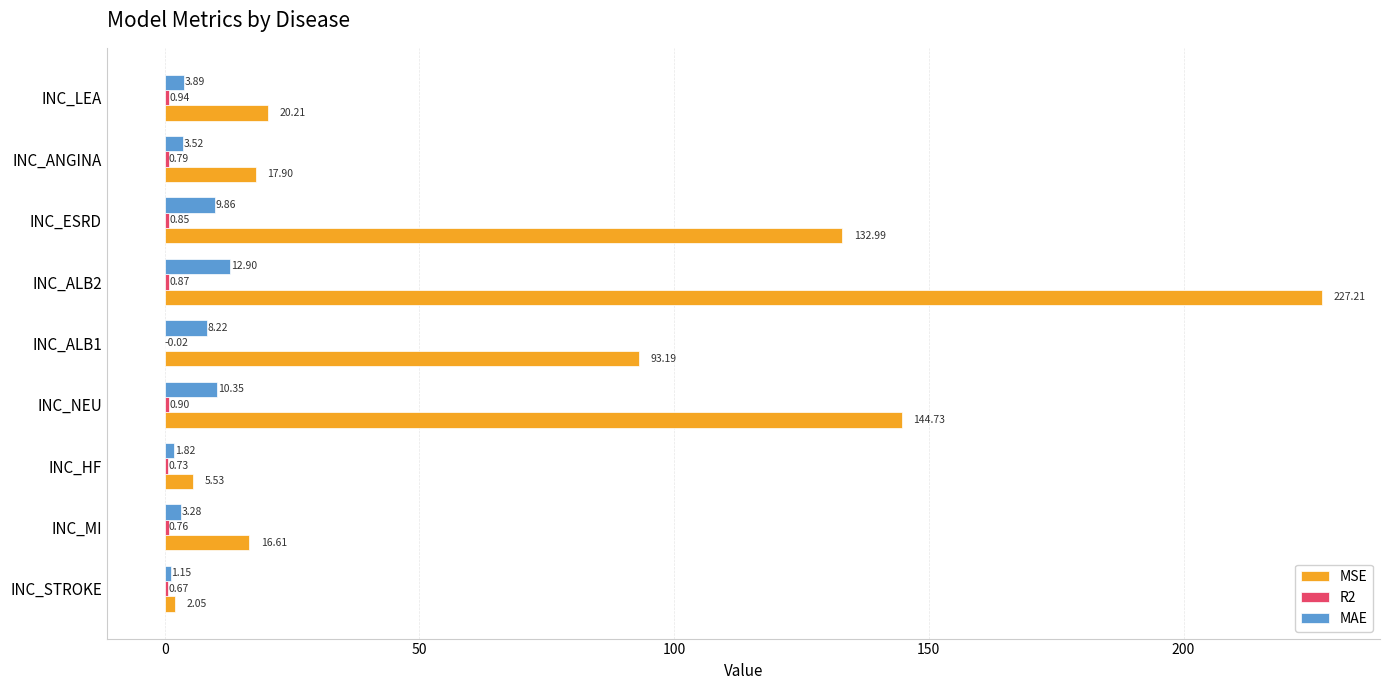

How many series are shown in this chart?

3